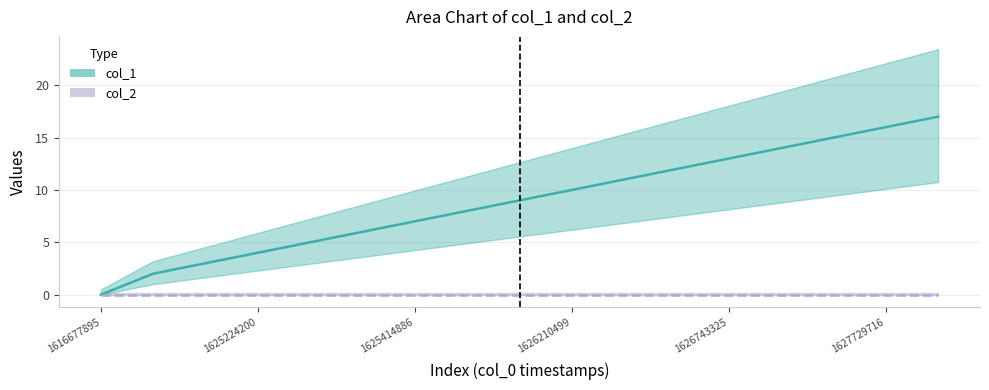

What is the value of the 3rd point from the left?

3